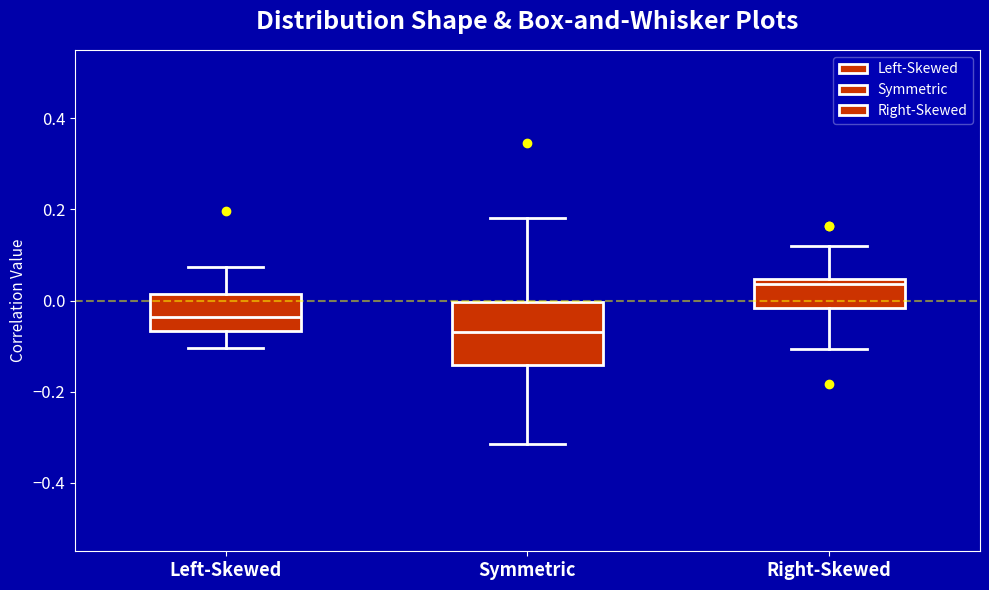

Reading left to right, read every box against the y-axis: the position of its median line, the range the box covers, and the ends of its whiskers. The values are not printed on the chart, so give them approximately, as read against the axis.

Left-Skewed: median -0.04, box -0.06 to 0.02, whiskers -0.10 to 0.08
Symmetric: median -0.06, box -0.14 to 0.00, whiskers -0.32 to 0.18
Right-Skewed: median 0.04 (just below the box's upper edge), box -0.02 to 0.04, whiskers -0.10 to 0.12